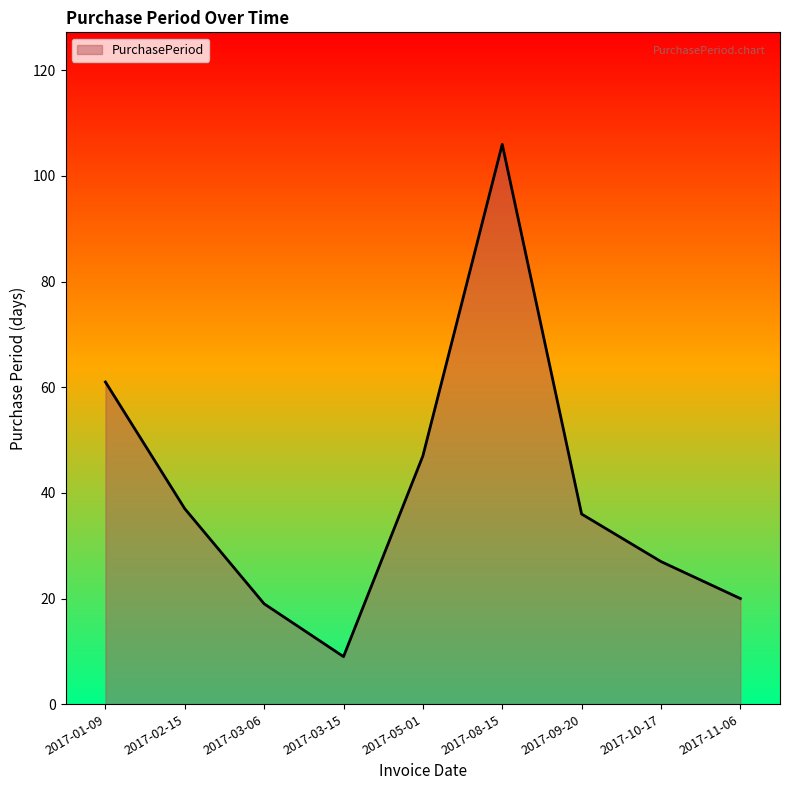

What position from the right is 2017-02-15?

8